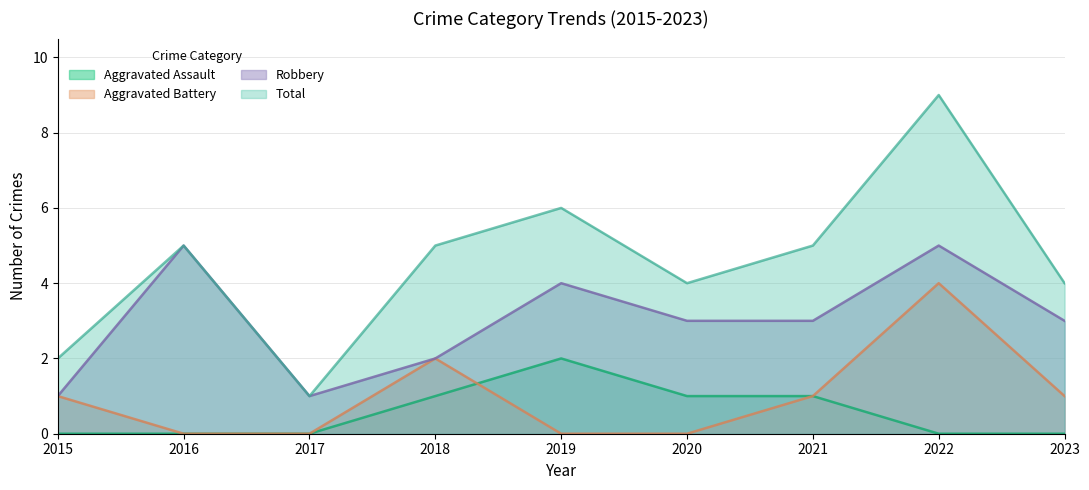

True or false: Aggravated Assault and Total intersect in this chart.

False